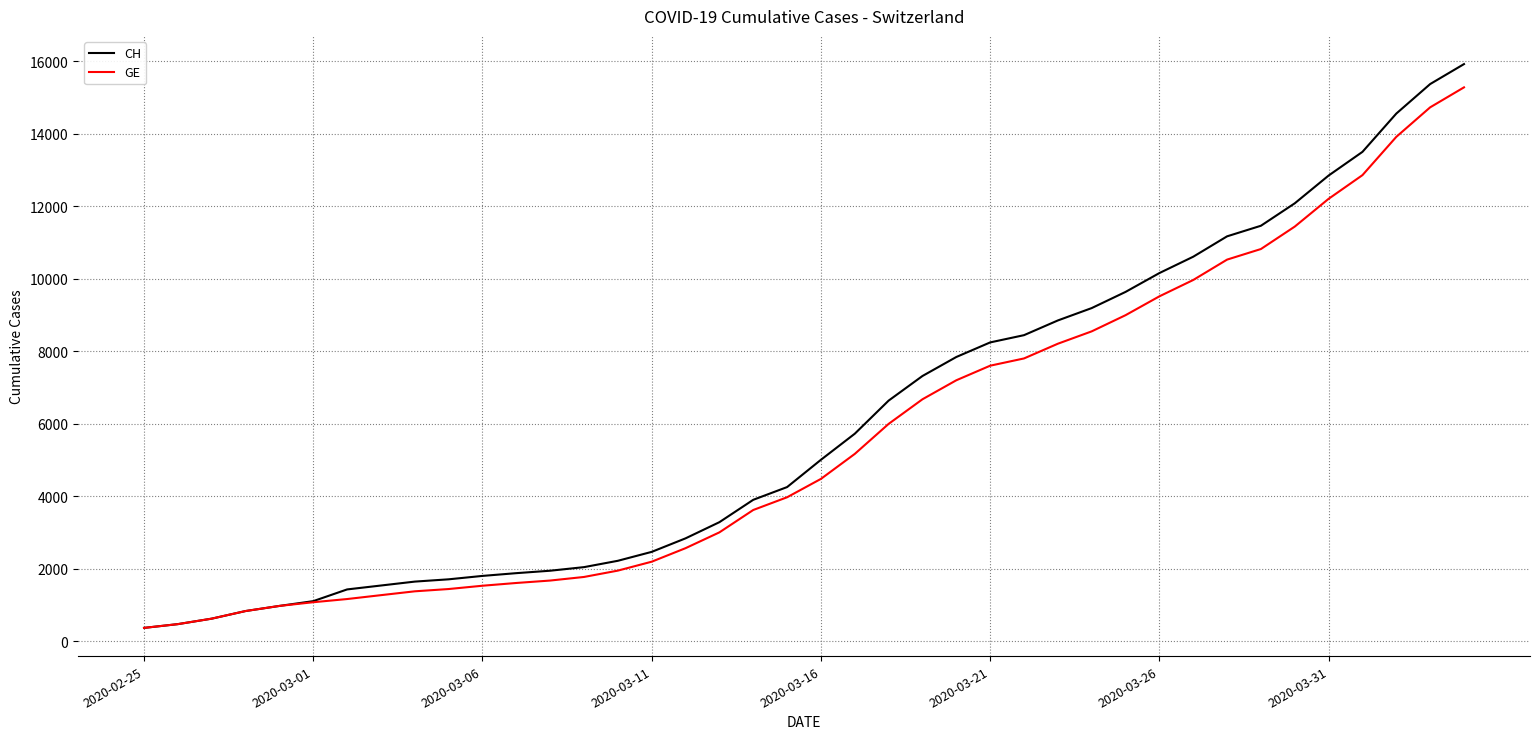

Rank the series by their maximum value, from lowest to highest.

GE, CH